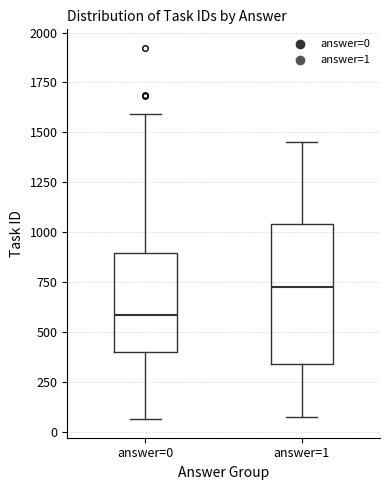

Reading left to right, read every box against the y-axis: the position of its median line, the range the box covers, and the ends of its whiskers. The values are not printed on the chart, so give them approximately, as read against the axis.

answer=0: median 600, box 400 to 900, whiskers 50 to 1600
answer=1: median 750, box 350 to 1050, whiskers 100 to 1450